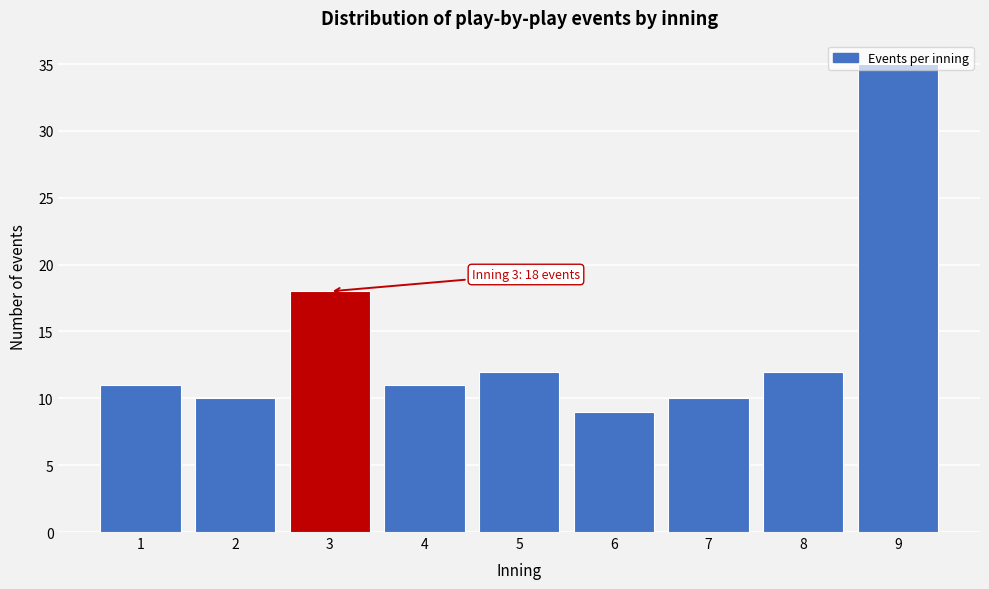

Read the value at 3, to the nearest 5.

20